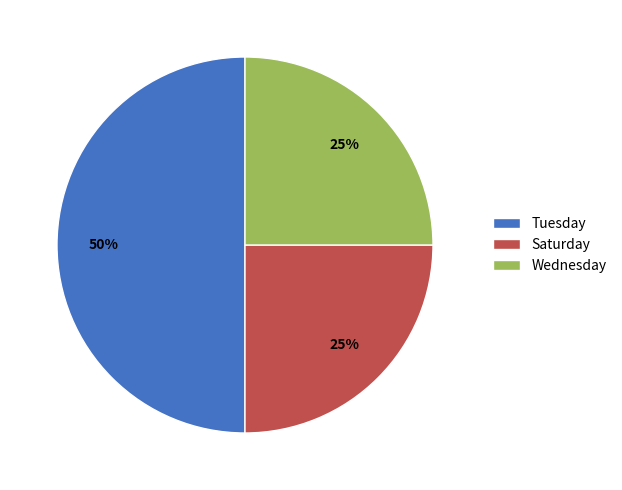

To the nearest percent, what portion does Saturday represent?

25%